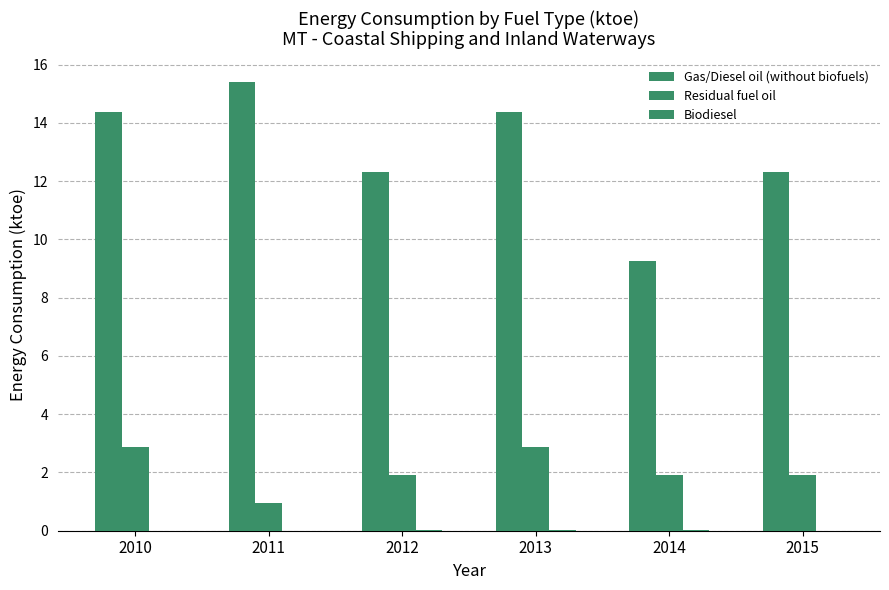

Are the bars grouped side by side (vs. stacked)?

Yes